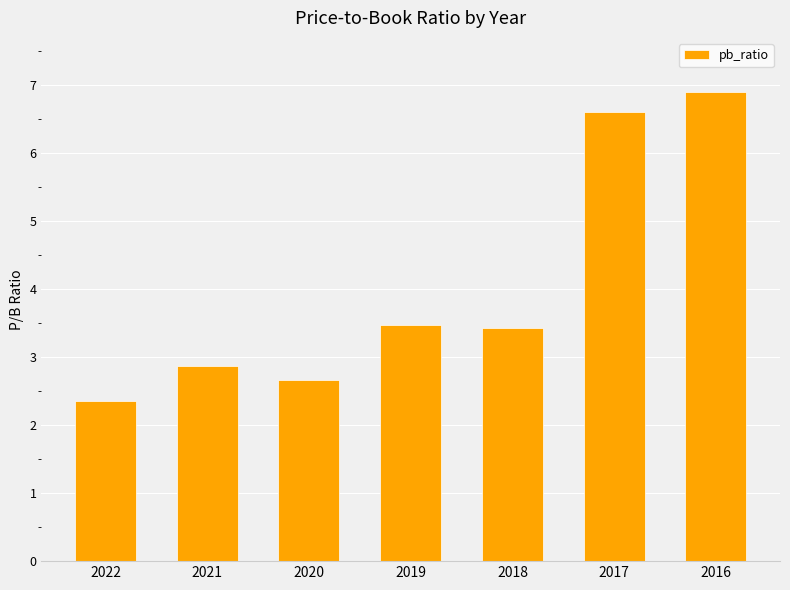

What is the maximum value shown in the chart?

6.9